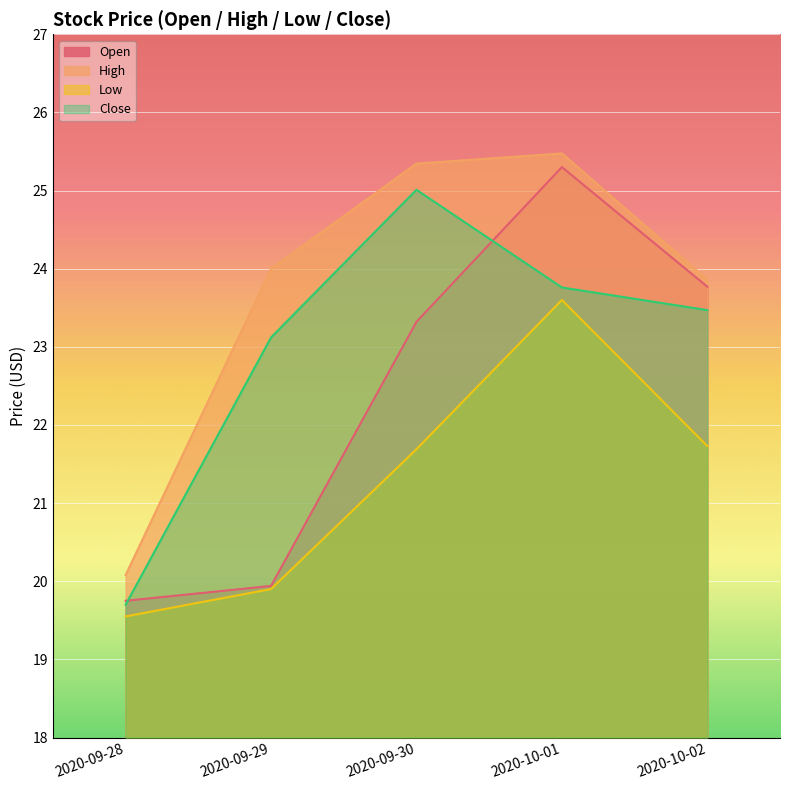

What is the difference between the highest and lowest values at 2020-09-30?

3.7